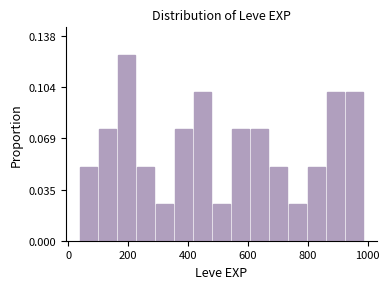

Read against the x-axis, roughly where is the centre of the tallest bar?

200